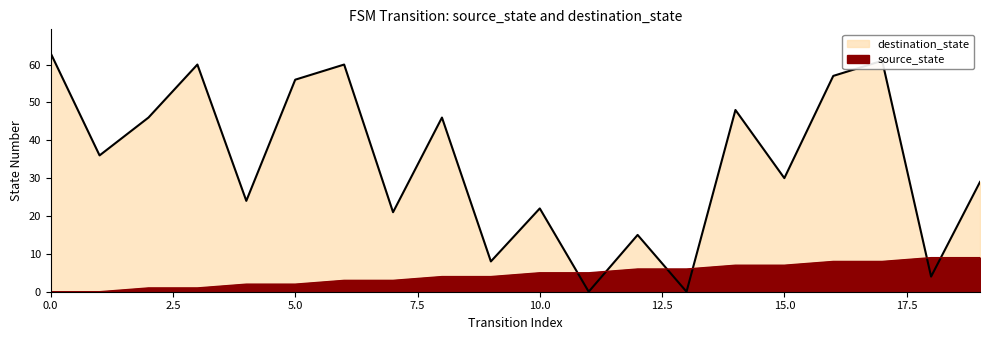

At 9, list the series in order from smallest to largest.

source_state, destination_state